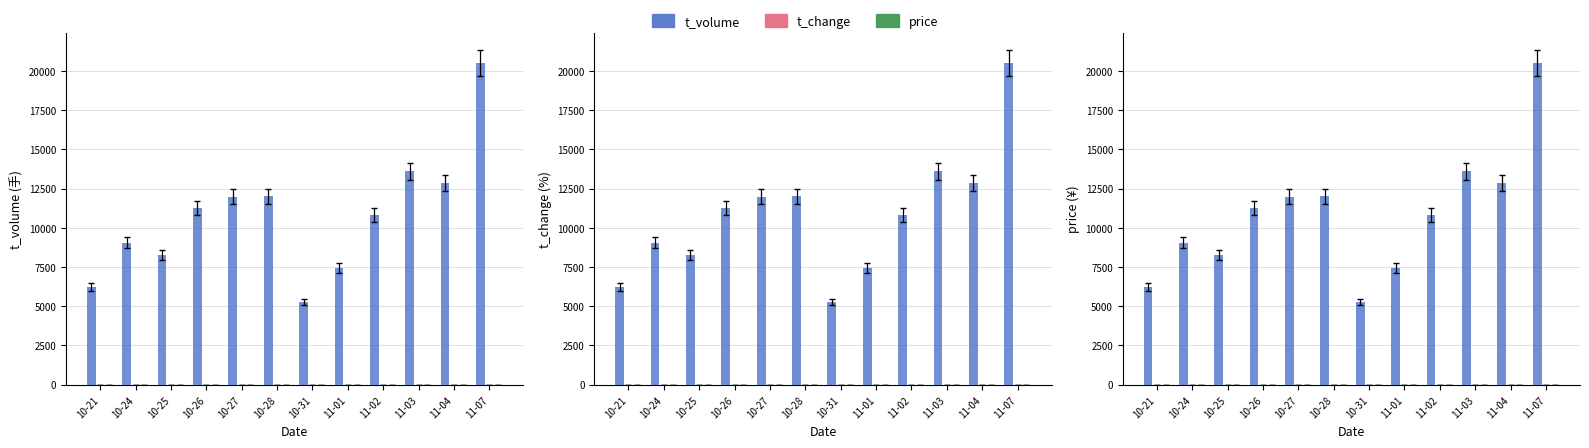

Which category has the lowest value in the t_change series?

10-31